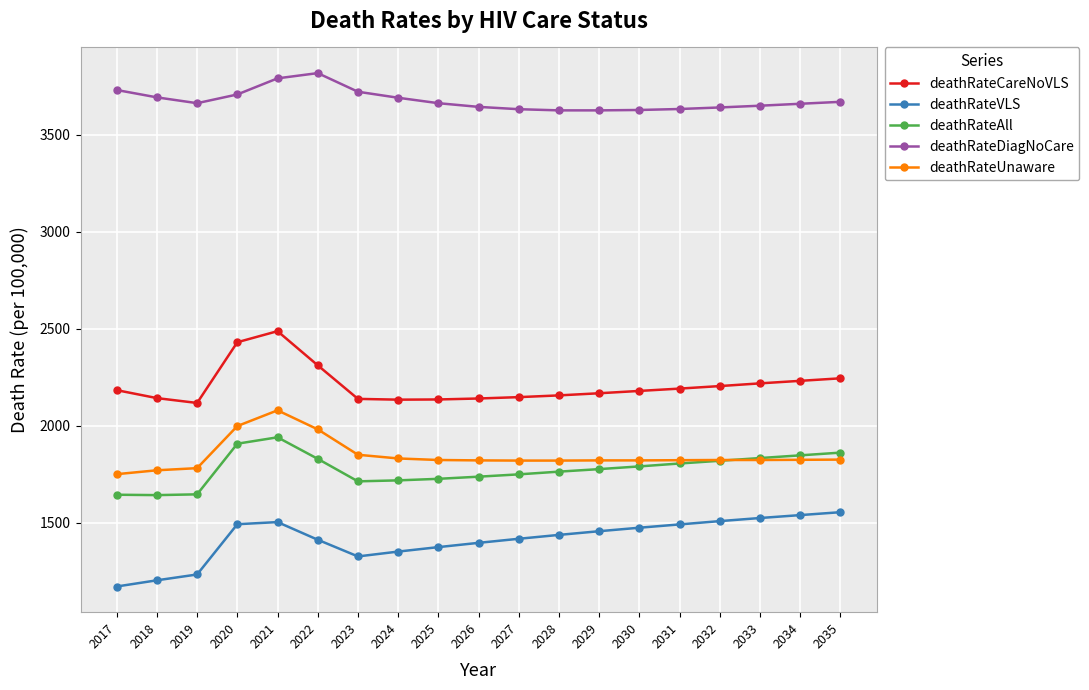

Which series has the largest total across all categories?

deathRateDiagNoCare